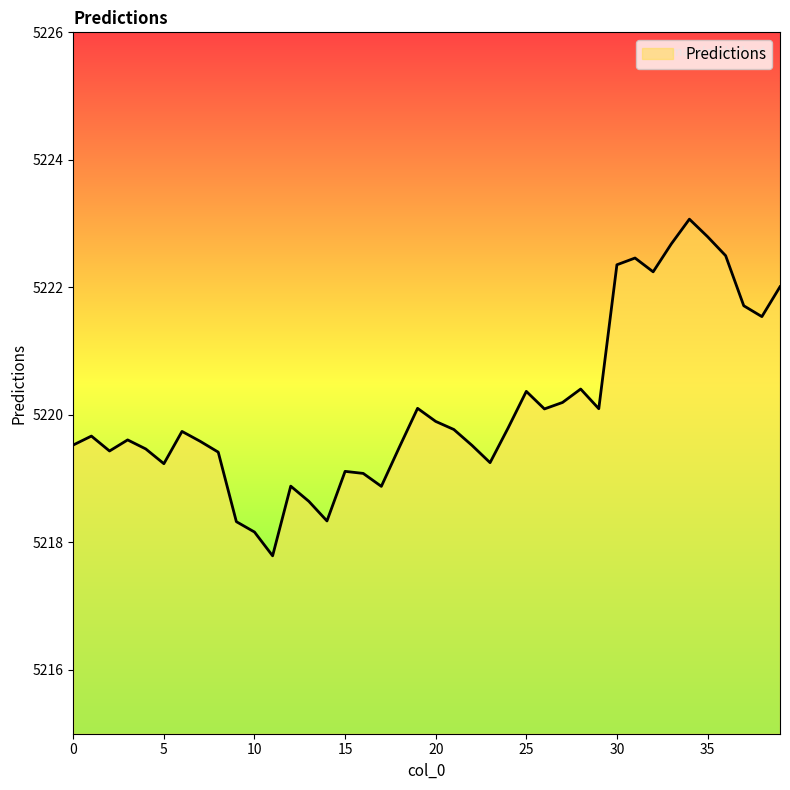

What is the greatest value displayed?

5223.1